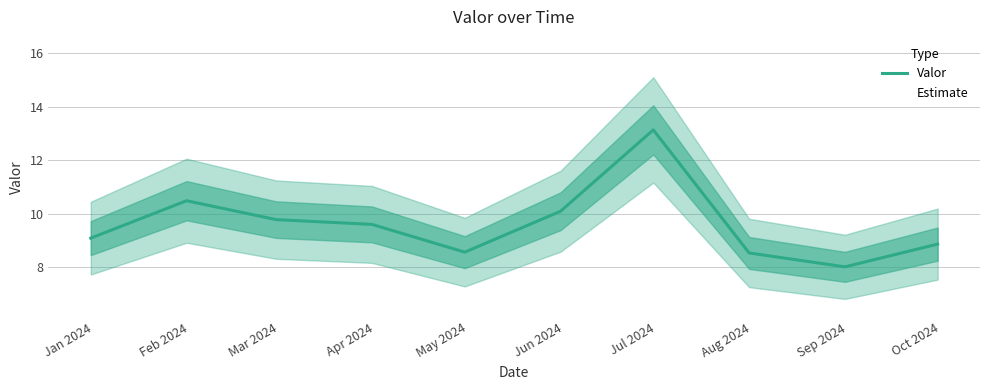

What is the highest value of the Valor series?

13.1